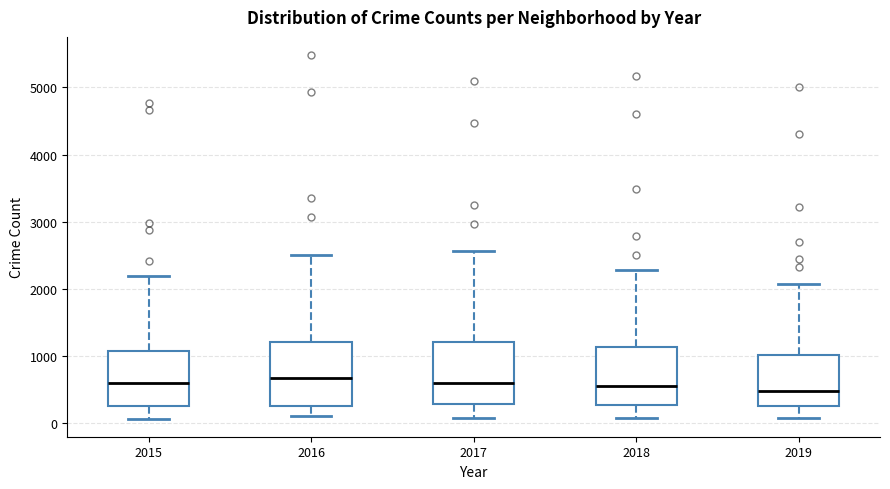

Where does the lower whisker of the box at x = 2016 end on the y-axis? The values are not printed on the chart, so give them approximately, as read against the axis.

100